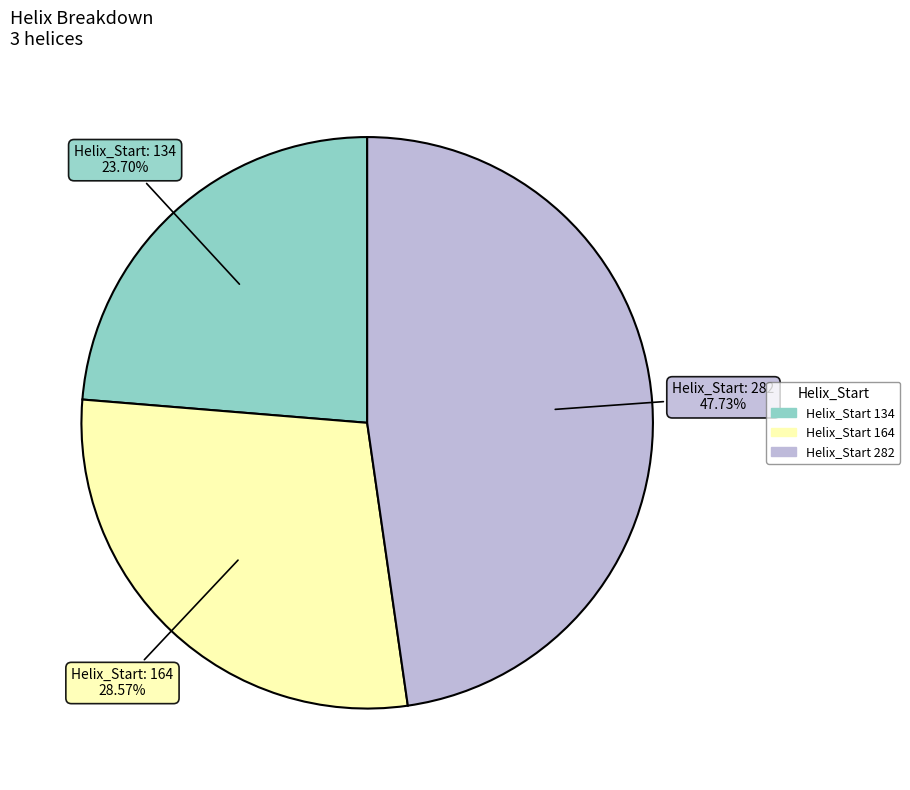

To the nearest percent, what is the average slice percentage?

33%